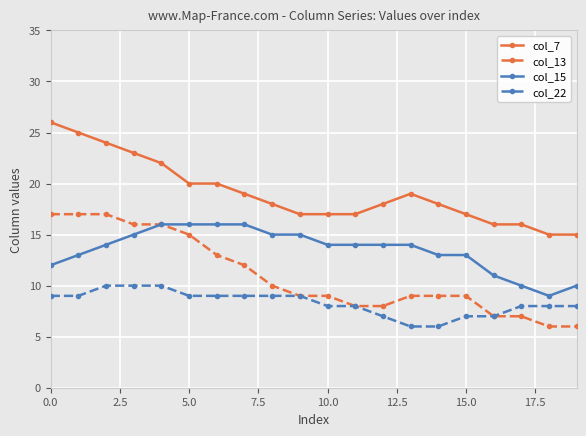

True or false: col_22 and col_15 cross at least once.

False